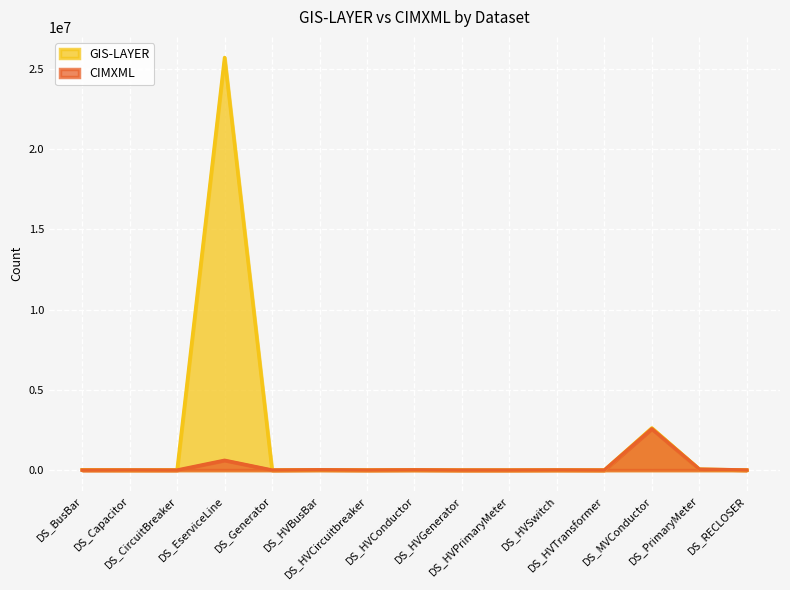

Which series has the largest range (max minus min)?

GIS-LAYER